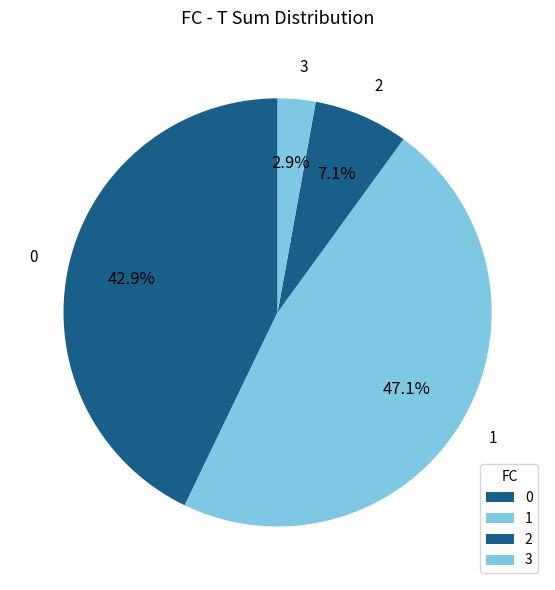

Which slice is the largest?

1